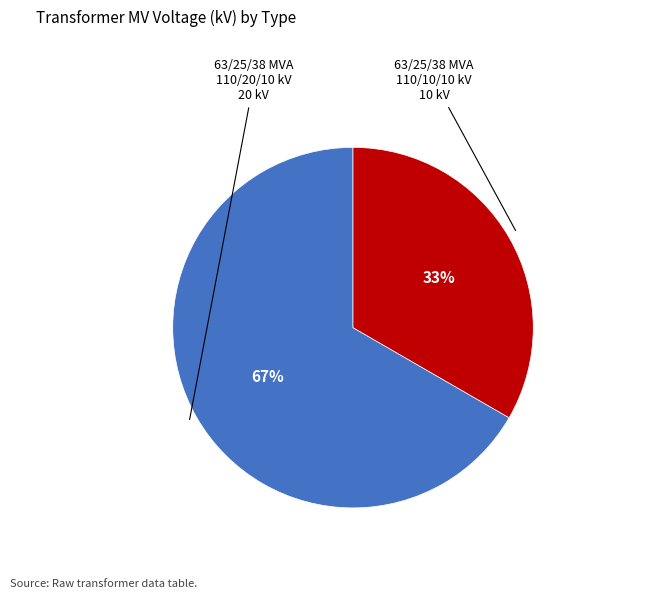

How many segments does this pie chart have?

2